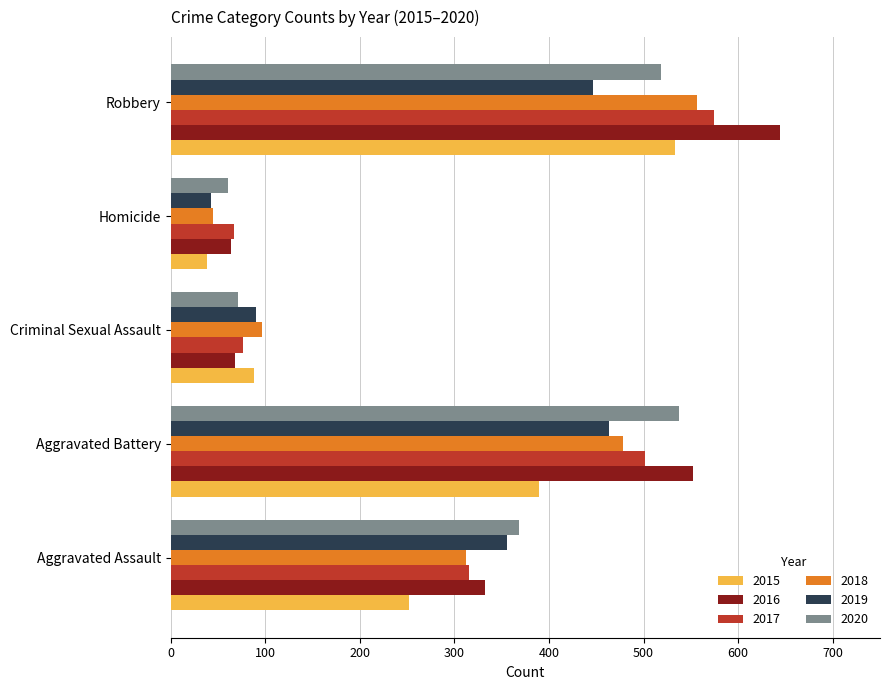

What is the difference between the highest and lowest values at Aggravated Assault?

116